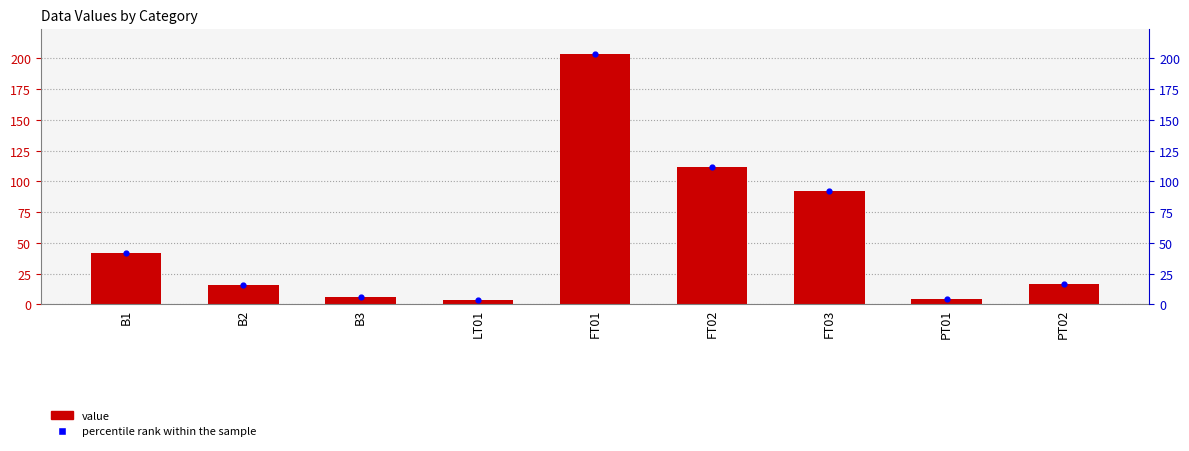

At how many categories does at least one series exceed 150?

1